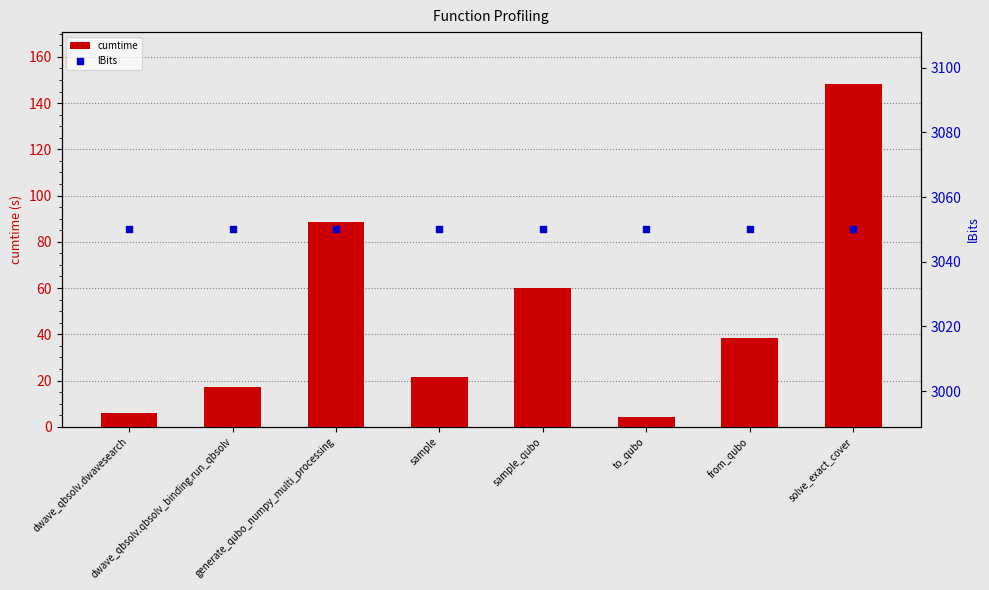

What are all the series names shown in the legend?

cumtime, lBits